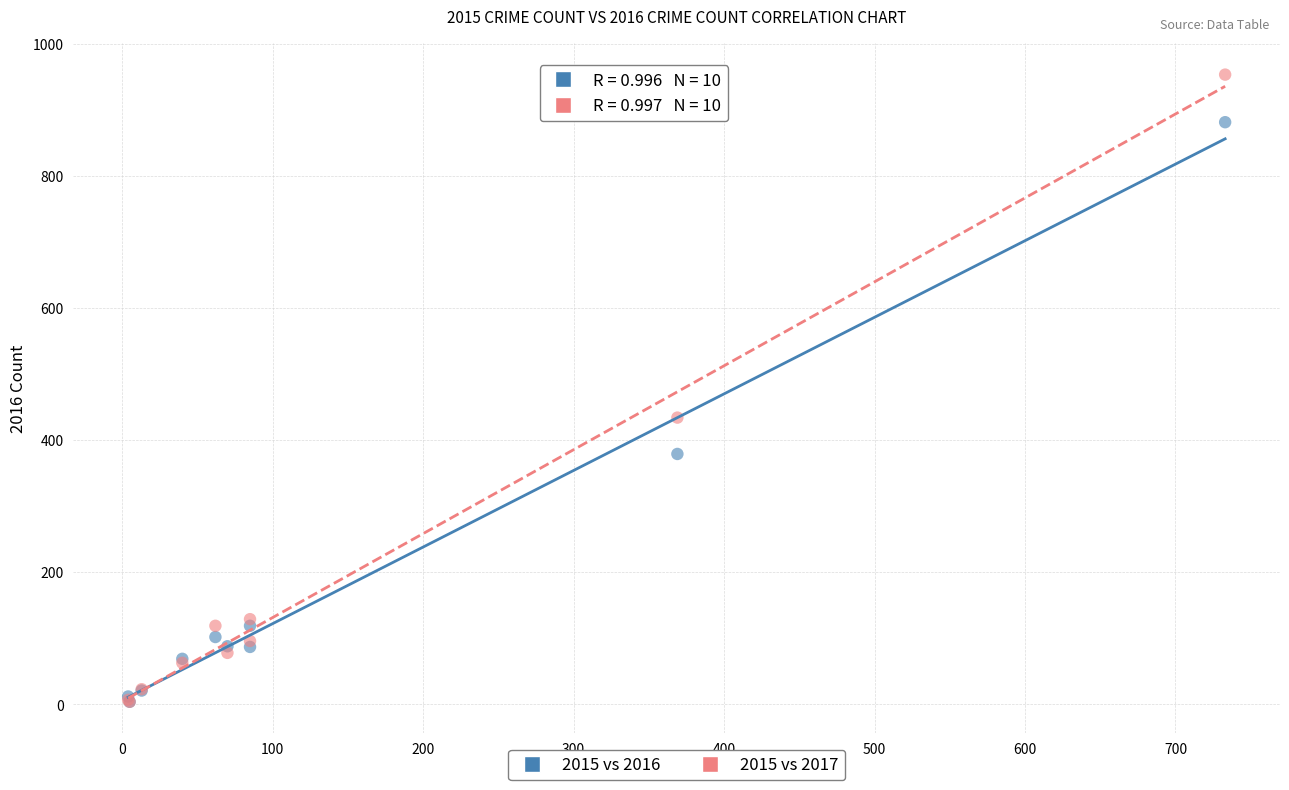

Across all series, what Y value is closest to 478?

434